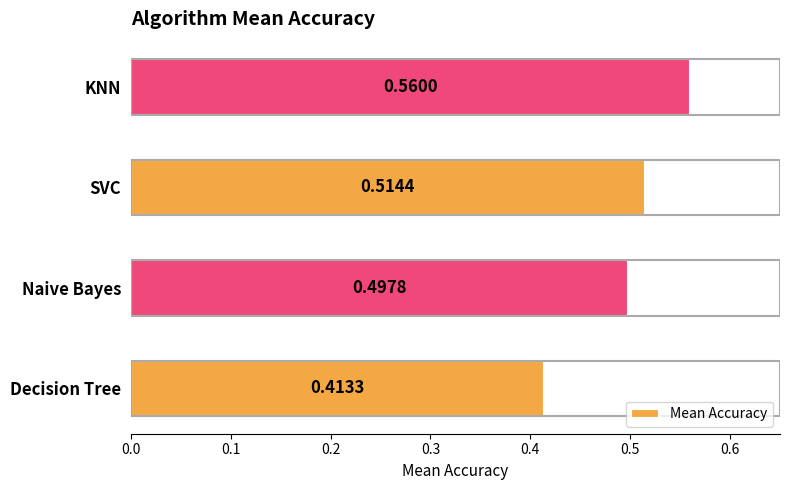

What is the sum of the values at KNN and Decision Tree?

1.0